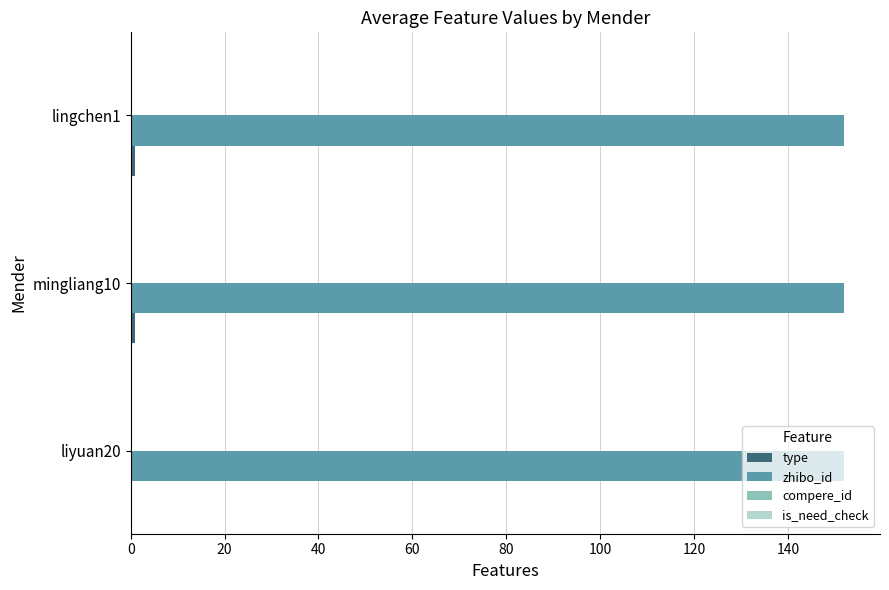

Which series has the largest total across all categories?

zhibo_id